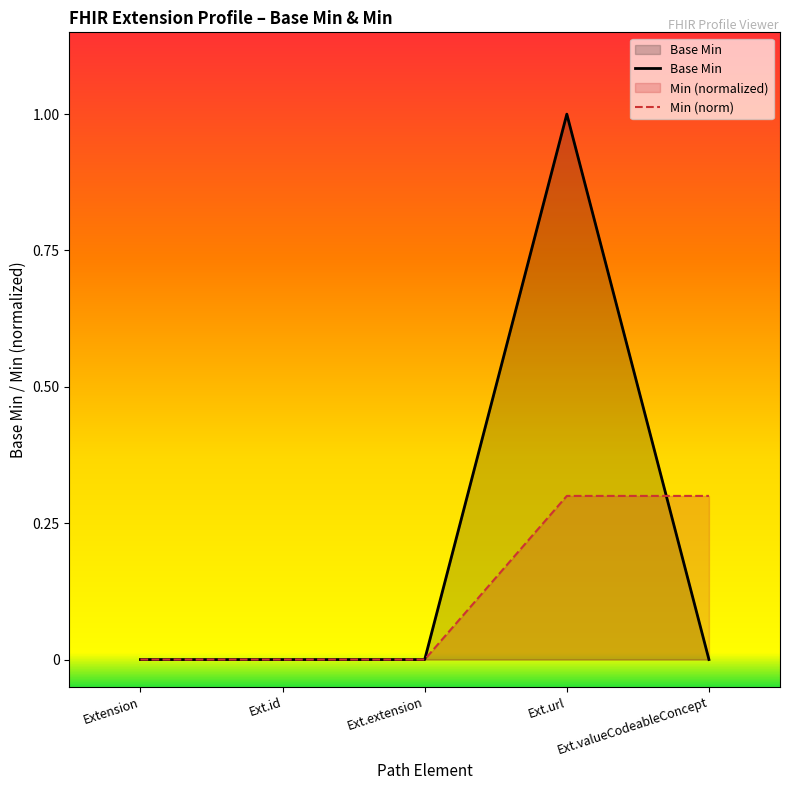

What are all the series names shown in the legend?

Base Min, Min (norm)